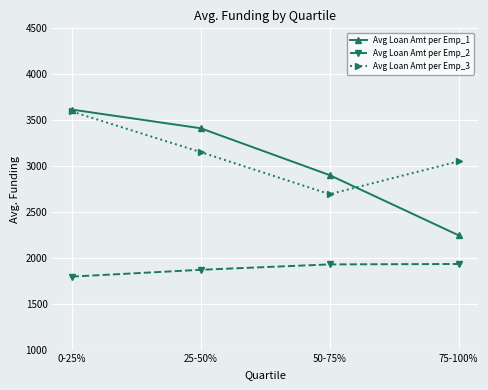

List the labels in order of Avg Loan Amt per Emp_3 value, largest first.

0-25%, 25-50%, 75-100%, 50-75%